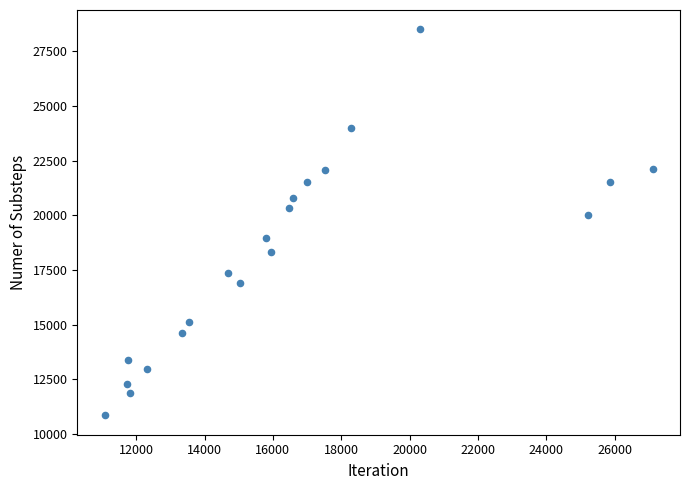

What is the range of X values (max minus min)?

16036